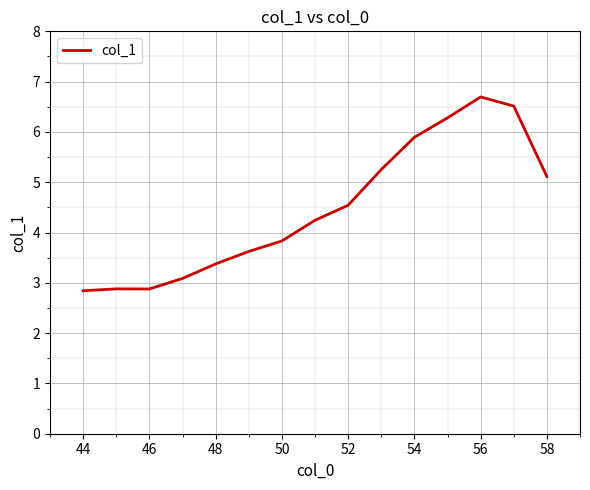

Reading left to right, transcribe all the data shown in this chart.

2.8	2.9	2.9	3.1	3.4	3.6	3.8	4.2	4.5	5.3	5.9	6.3	6.7	6.5	5.1